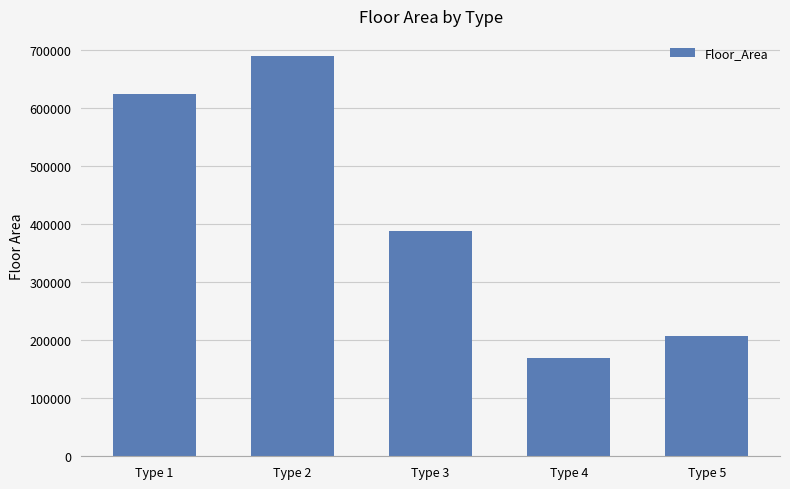

What is the average value?

416256